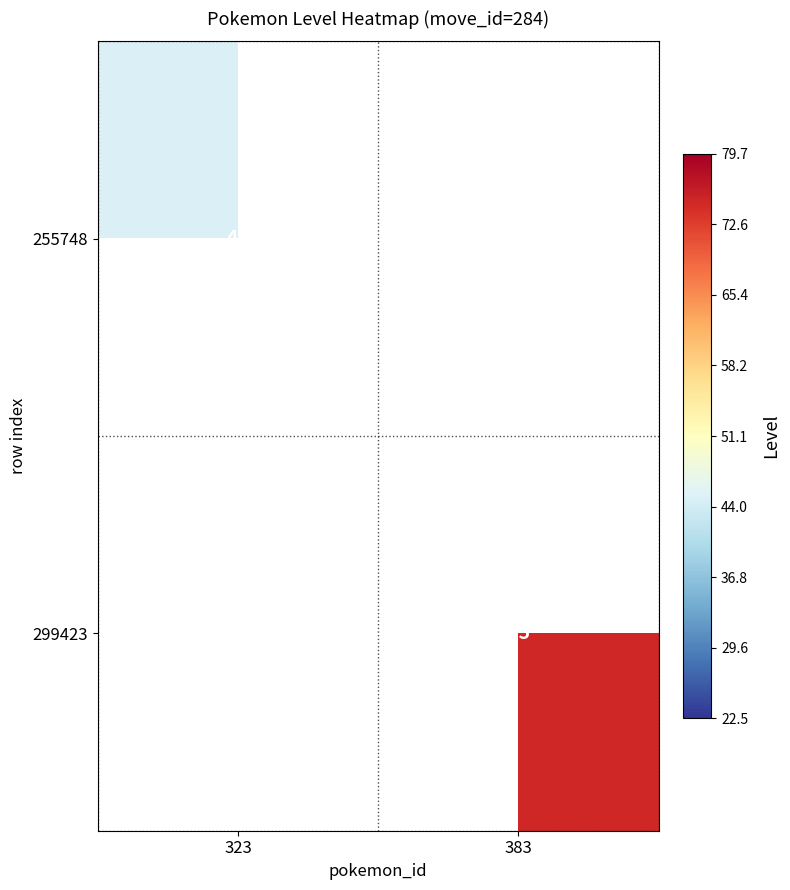

Is it true that 255748 equals 30.0 at 323?

False